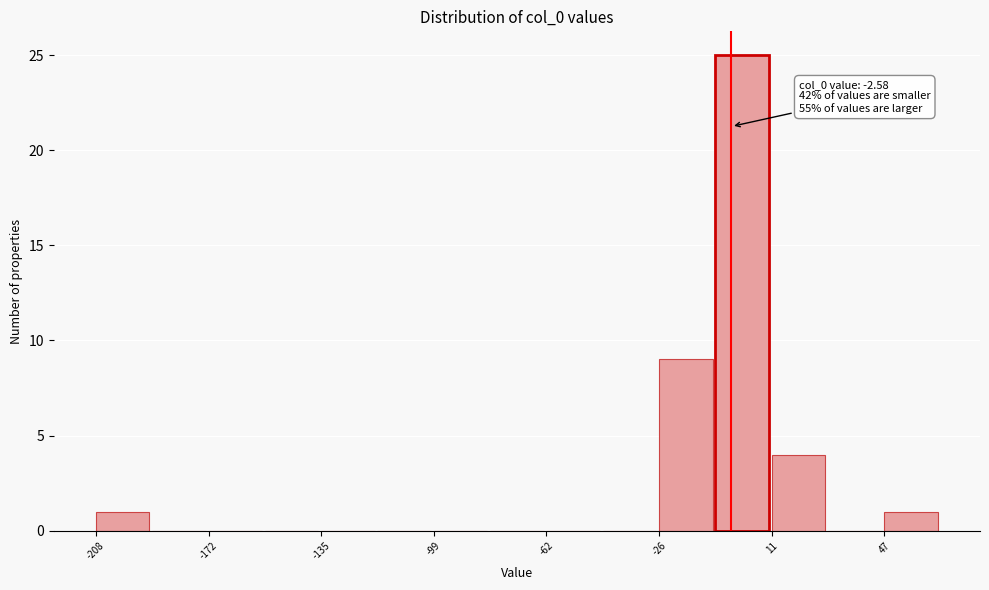

Read against the x-axis, roughly where is the centre of the tallest bar?

0